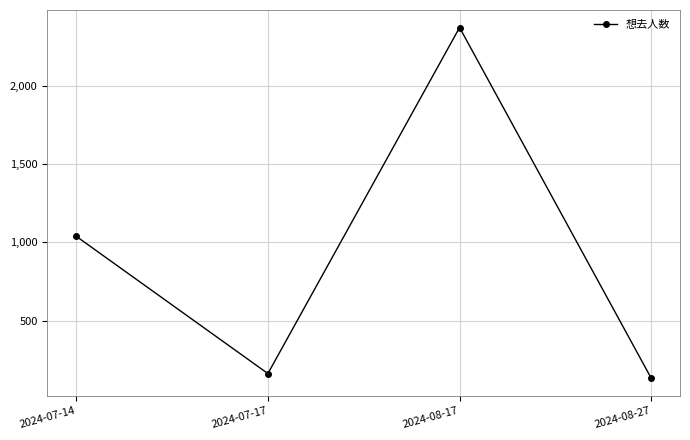

Does the chart have visible grid lines?

Yes